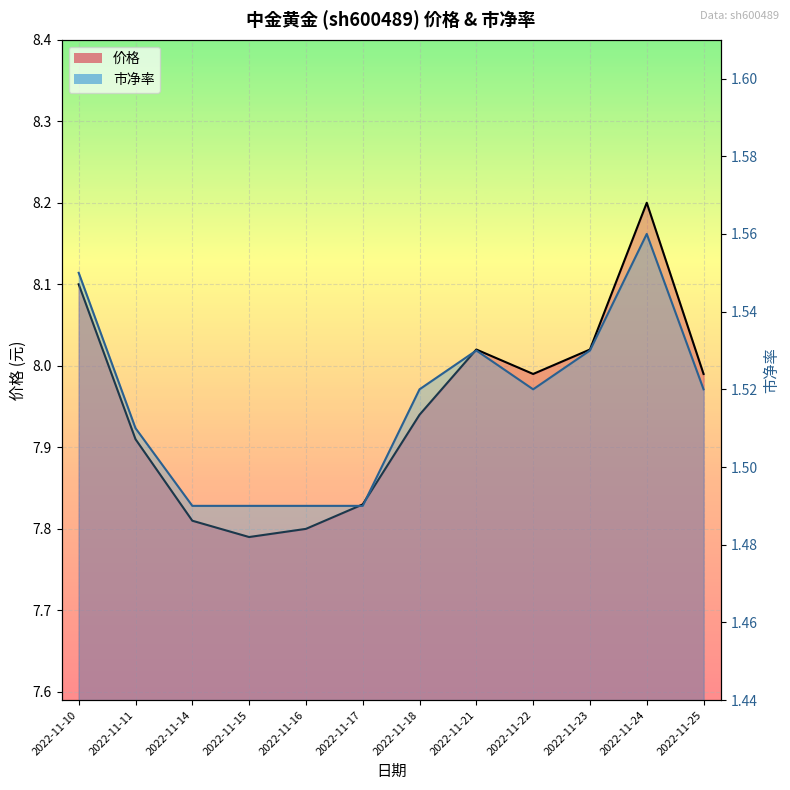

Where is the first local maximum for 价格?

2022-11-21